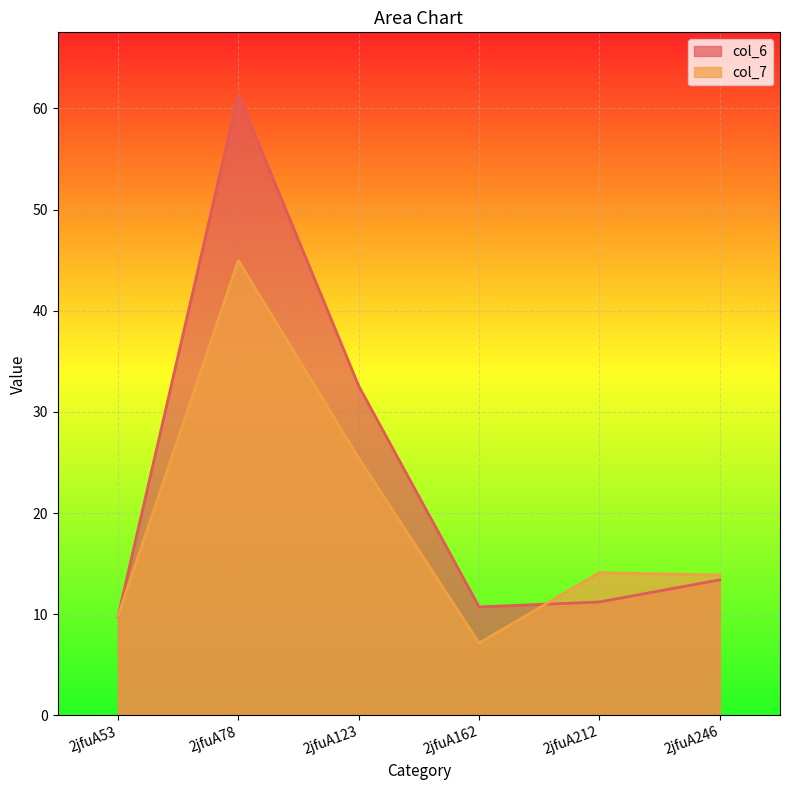

Does the chart display data point markers on the line(s)?

No